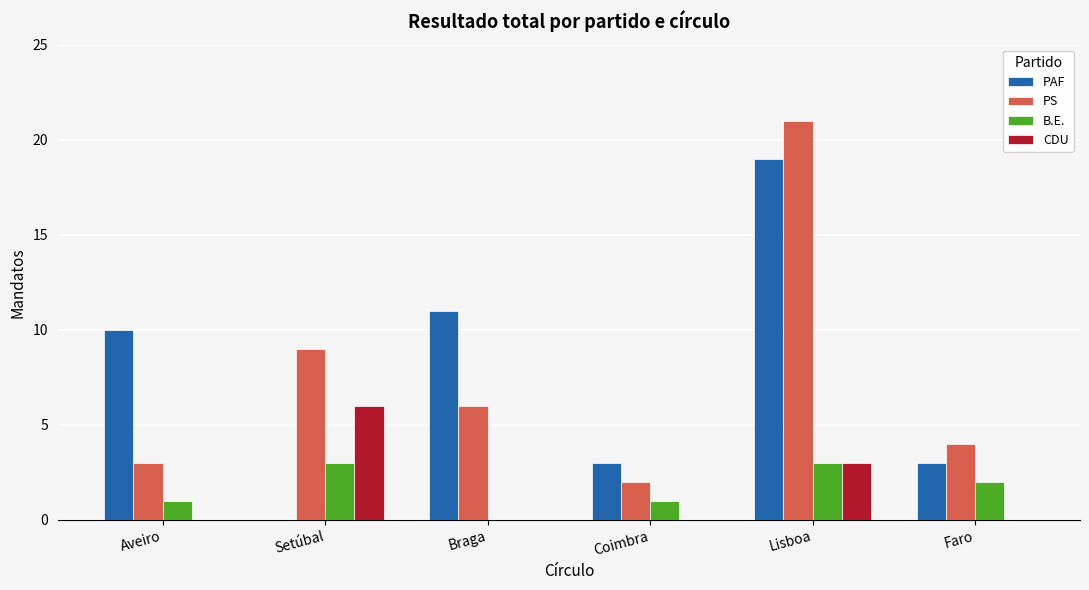

Which series changed the most between Coimbra and Lisboa?

PS